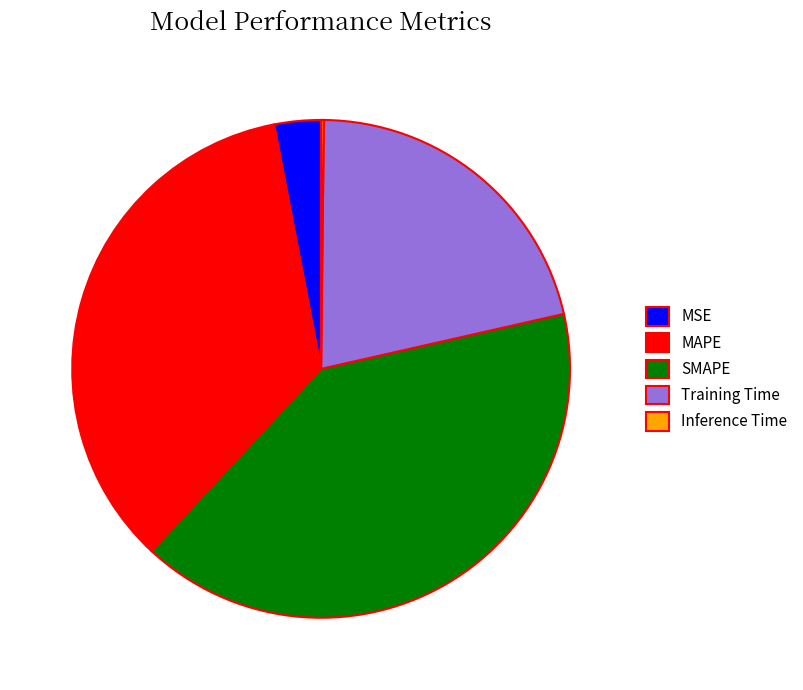

Between MSE and Training Time, which is larger?

Training Time